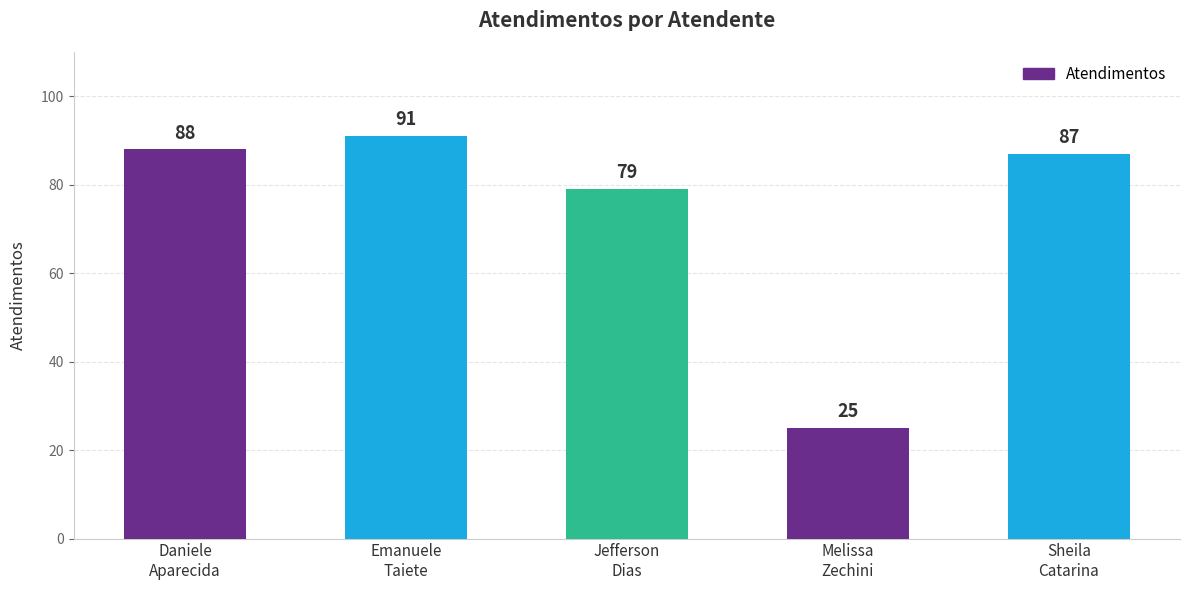

Between Emanuele
Taiete and Jefferson
Dias, which is larger?

Emanuele
Taiete